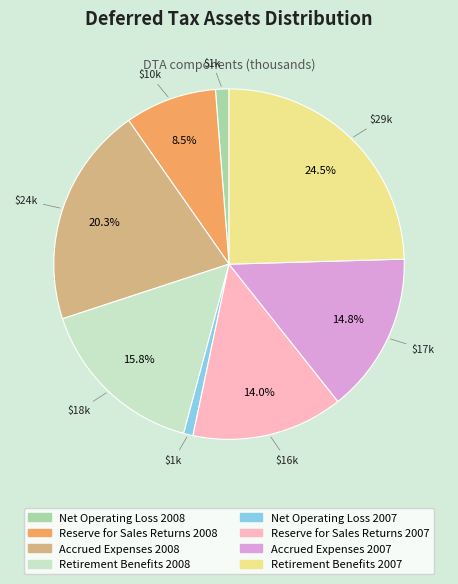

Does any single category account for the majority?

No